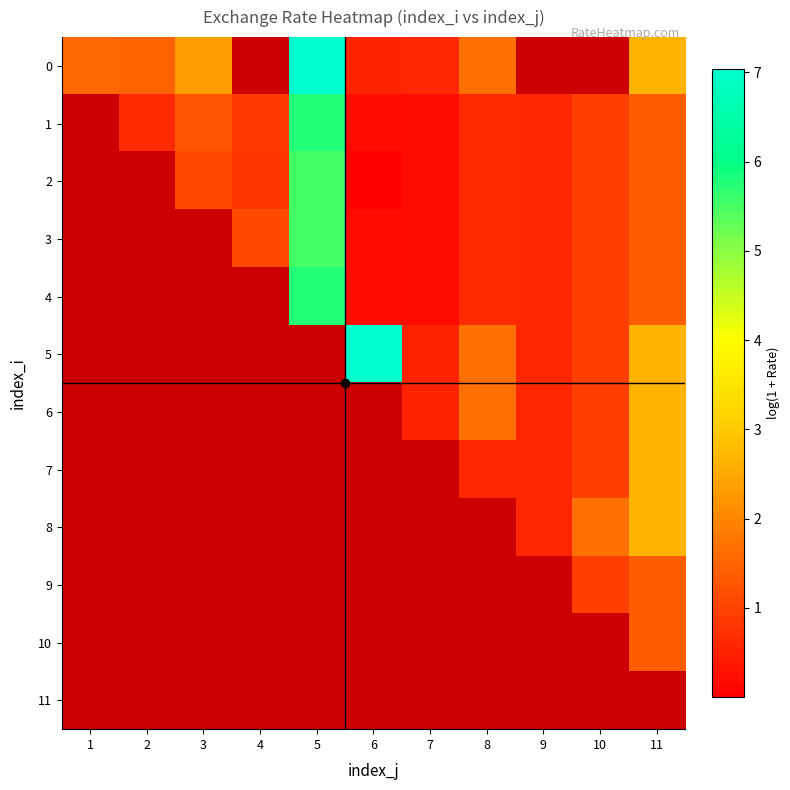

Is it true that 6 equals 1.7 at 8?

True